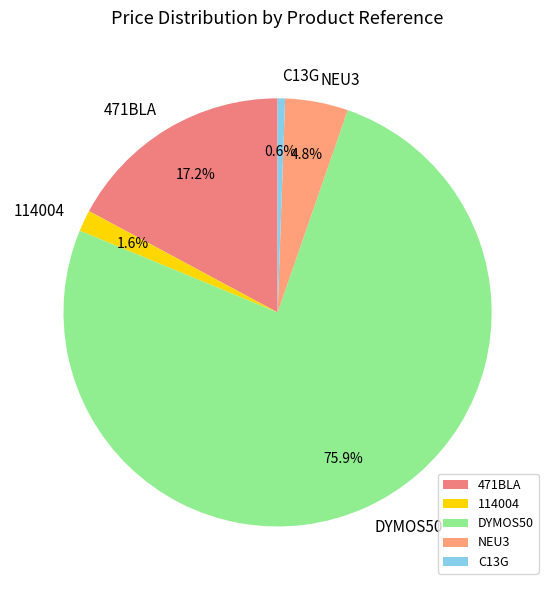

True or false: C13G accounts for 1% of the total.

True